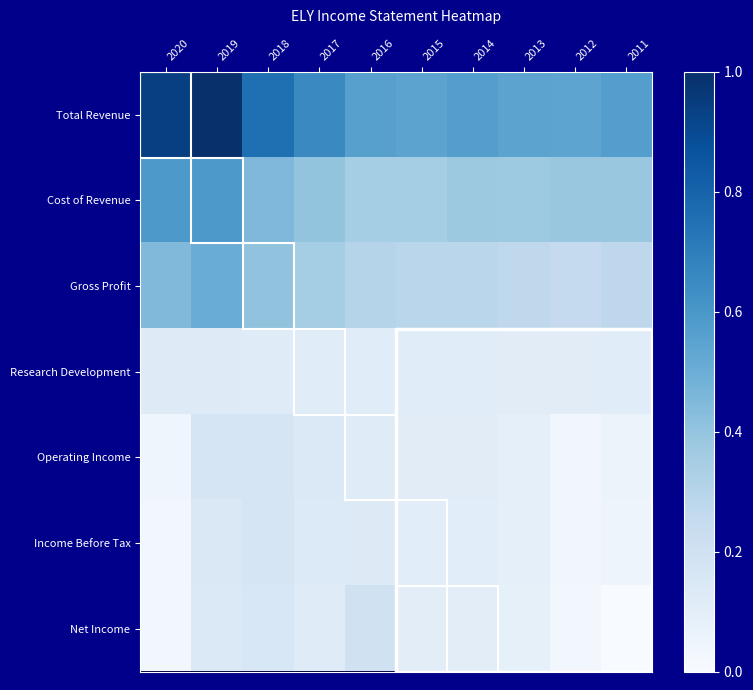

What is the difference between the highest and lowest values at 2017?

0.5